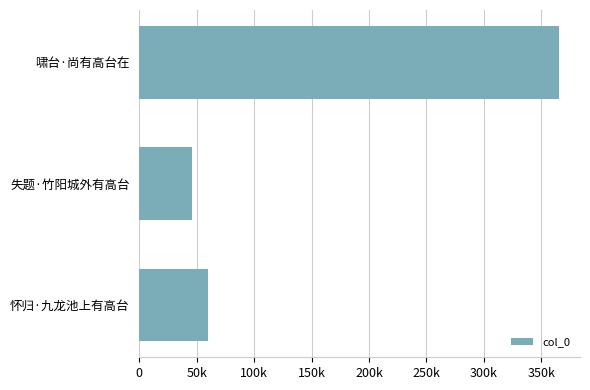

Are the bars horizontal?

Yes